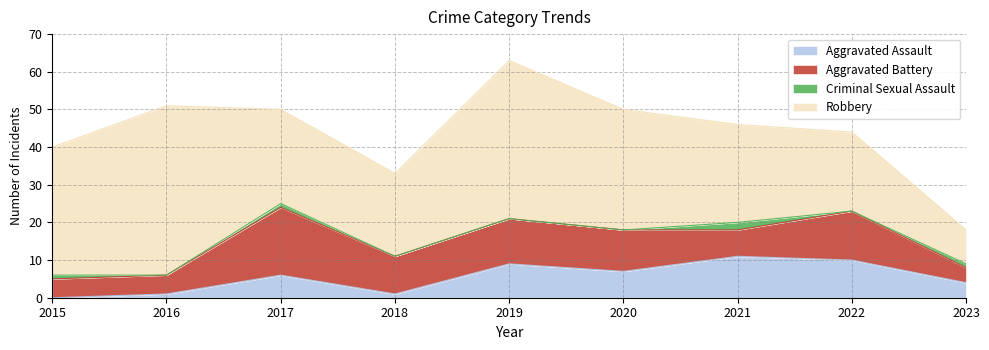

At which category is the sum across all series the highest?

2019